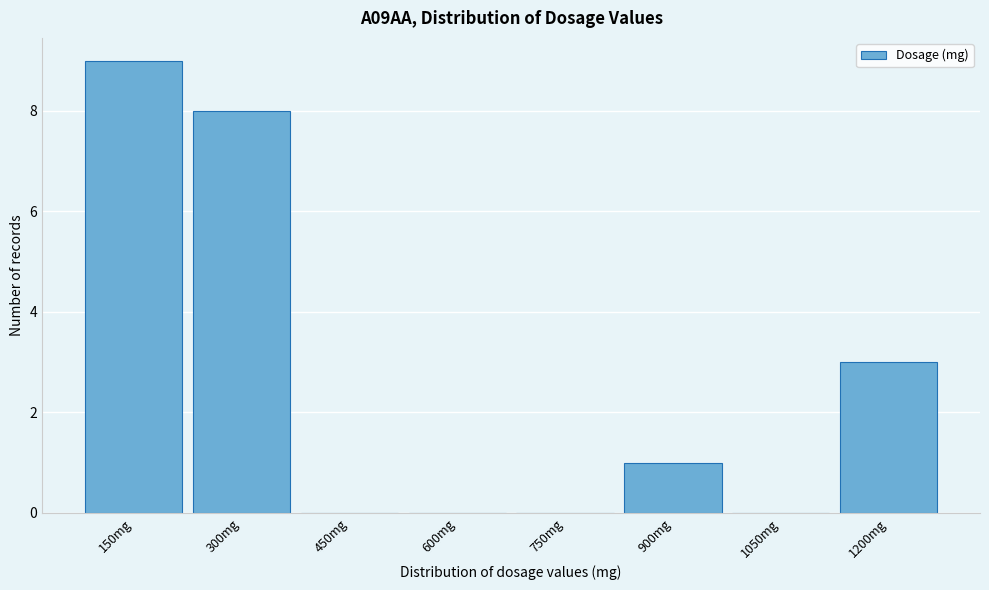

Reading left to right, transcribe all the data shown in this chart.

150mg=9	300mg=8	450mg=0	600mg=0	750mg=0	900mg=1	1050mg=0	1200mg=3